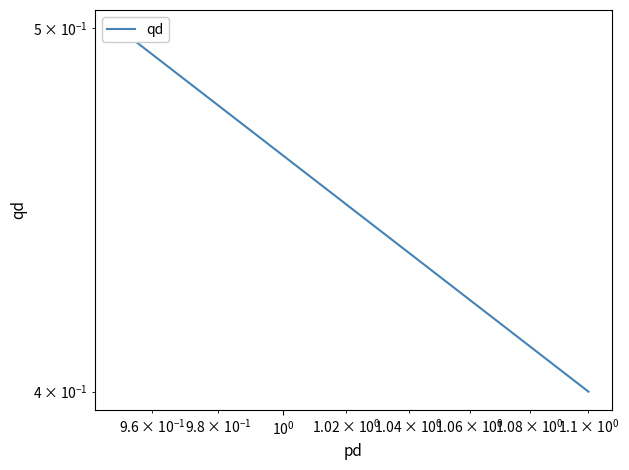

True or false: the data shows 0.7 at $\mathdefault{10^{0}}$.

False